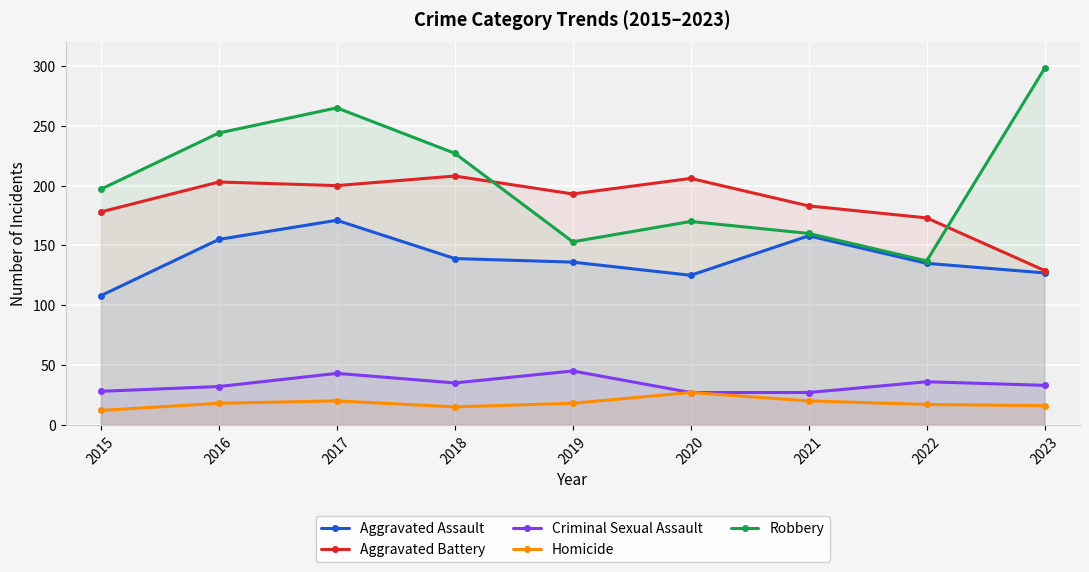

What is the value of the Aggravated Assault point at the 2nd from the left?

155